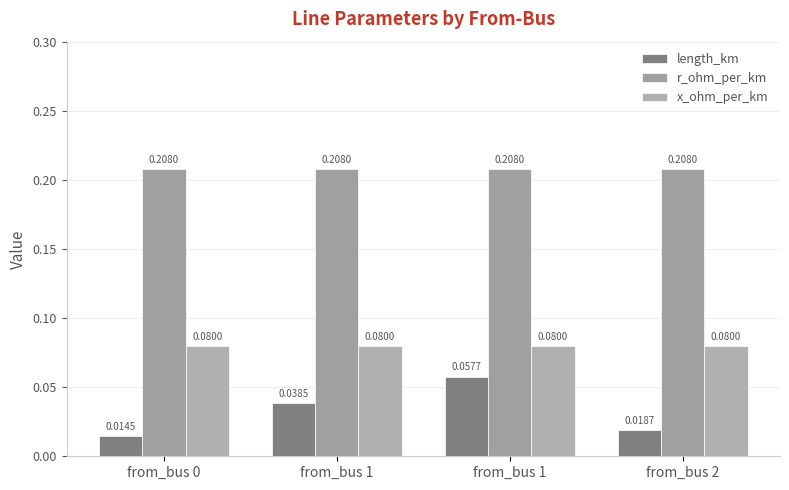

How many groups of bars are there?

4